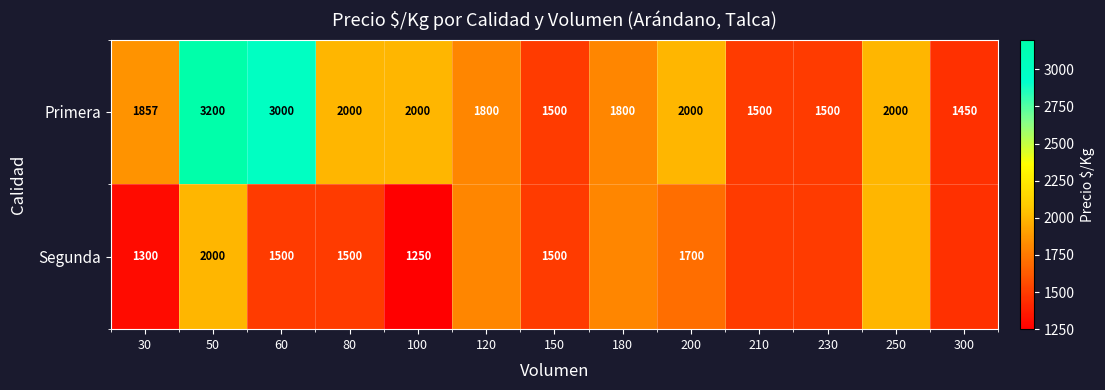

At which label does Primera reach its peak?

50